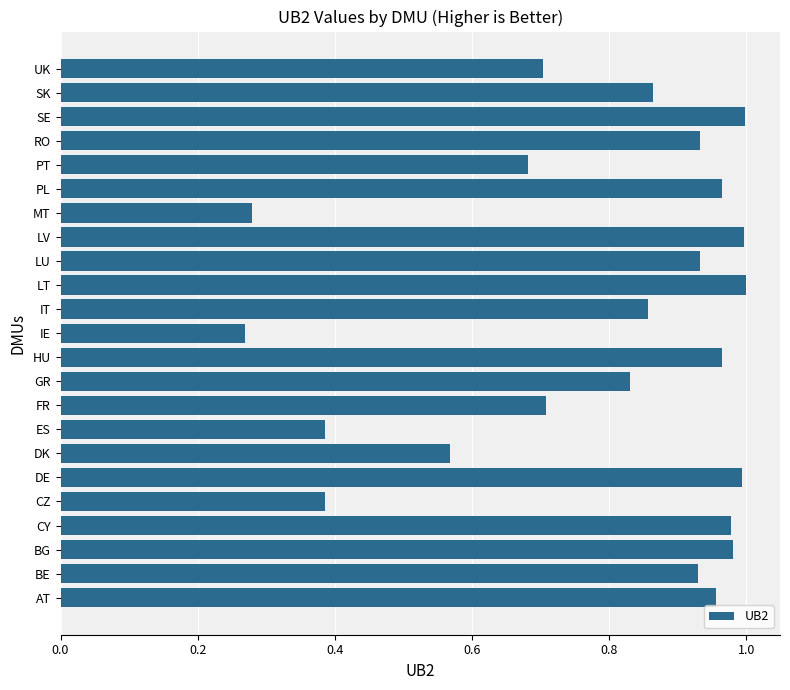

What is the sum of the values at CZ and FR?

1.1